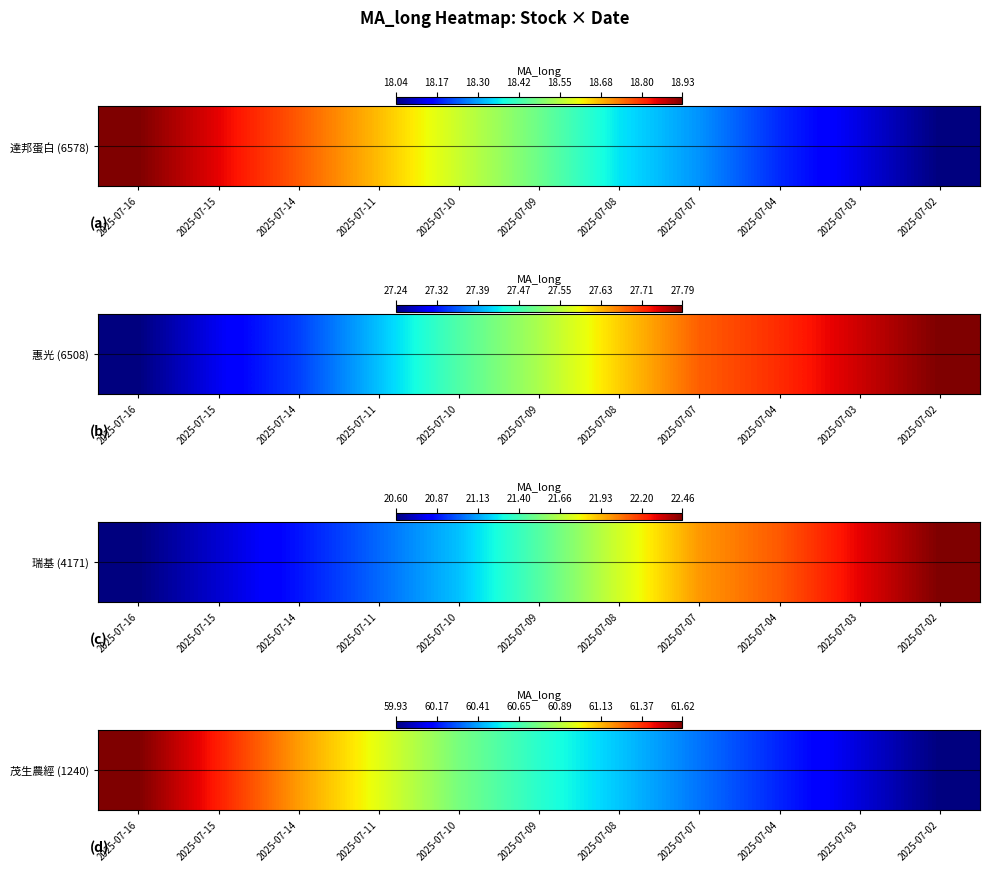

Read the value at 2025-07-16.

61.6